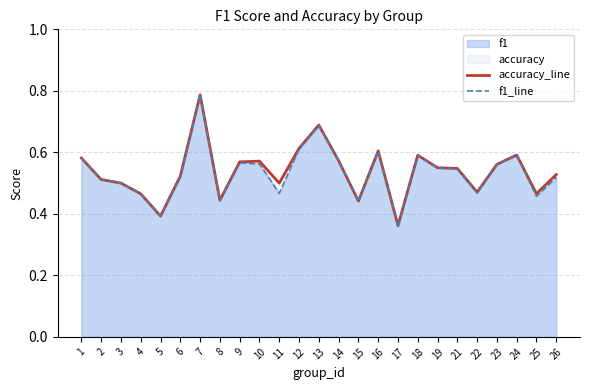

True or false: accuracy_line and f1_line intersect in this chart.

True